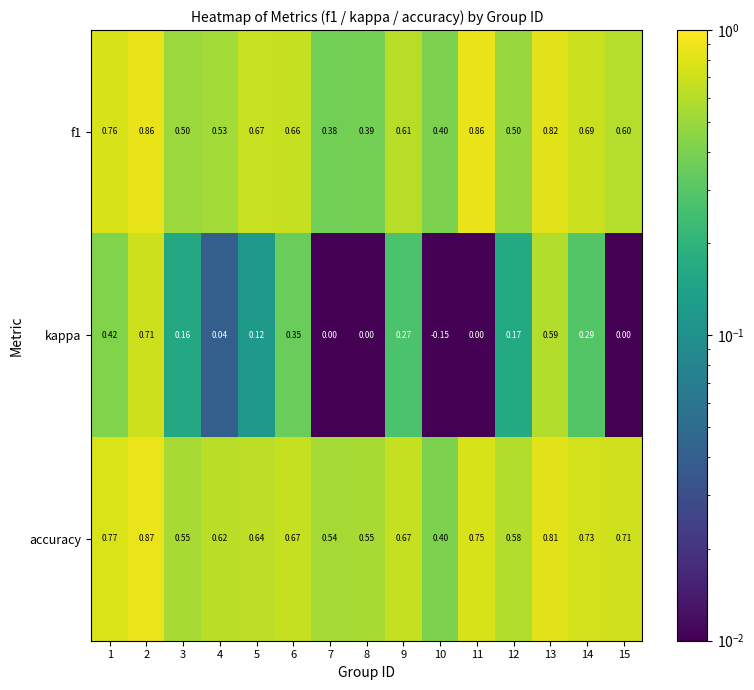

Which series has the widest spread of values?

kappa